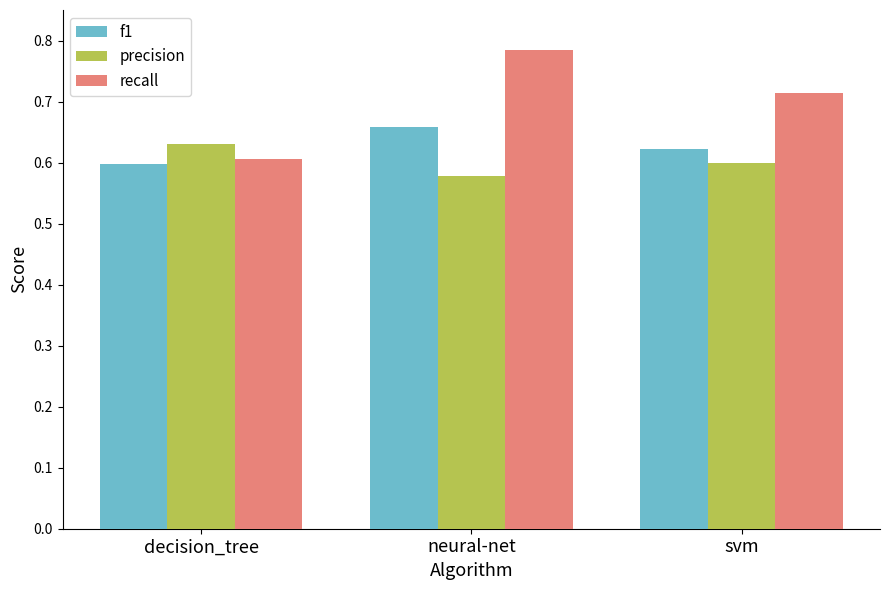

Which series has the largest total across all categories?

recall